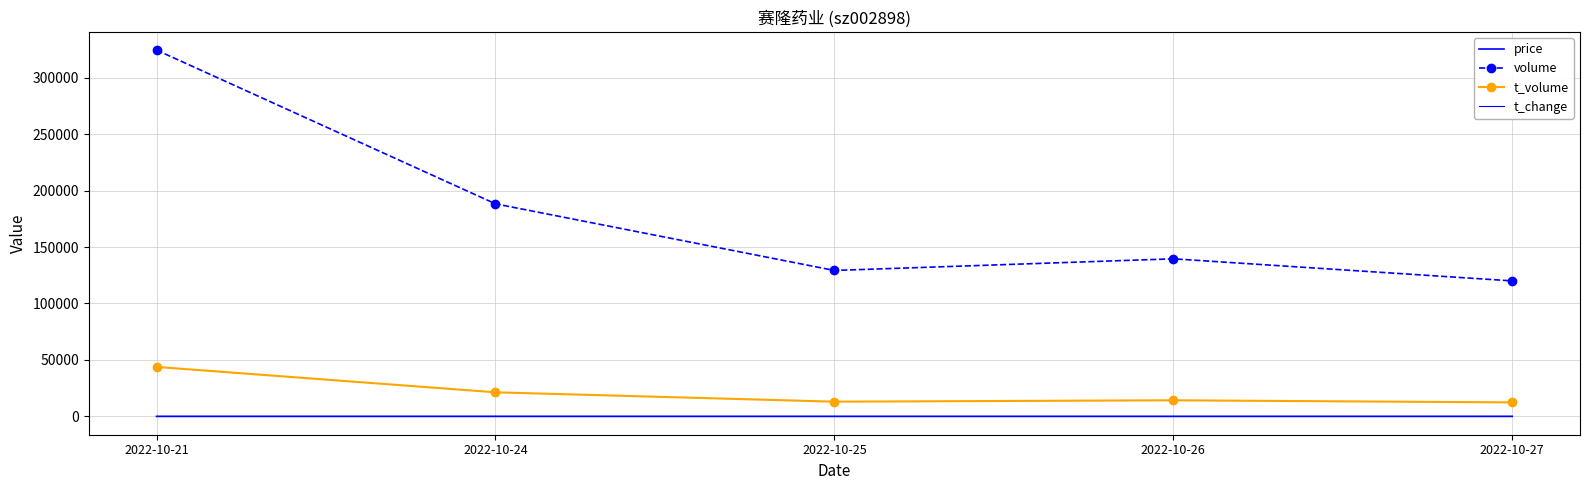

True or false: t_volume and t_change intersect in this chart.

False